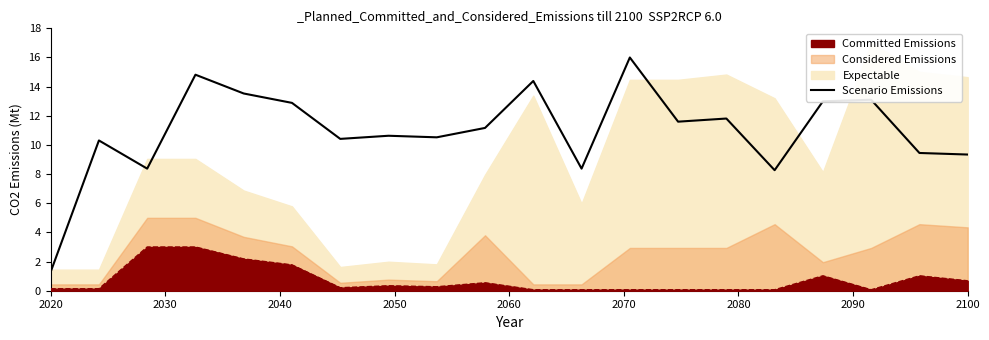

How many data points does each series have?

20